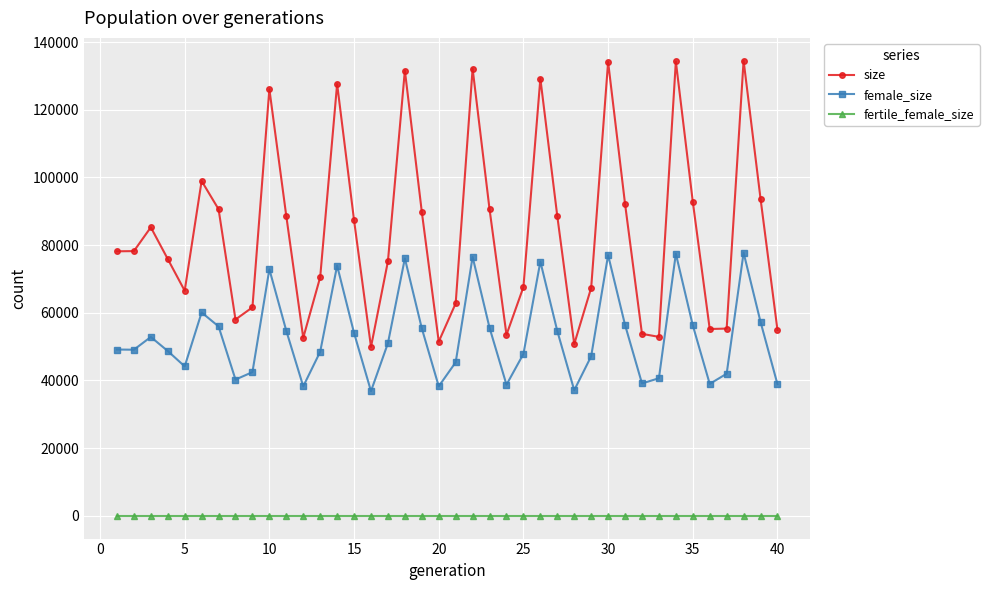

True or false: female_size has more than 0 points higher than both neighbors.

True